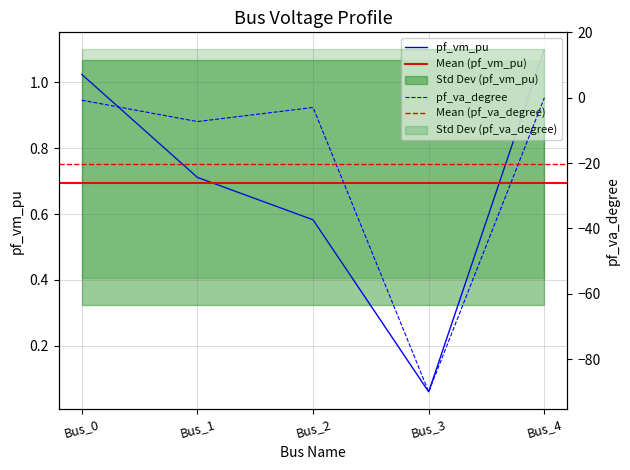

True or false: pf_vm_pu and pf_va_degree cross at least once.

False